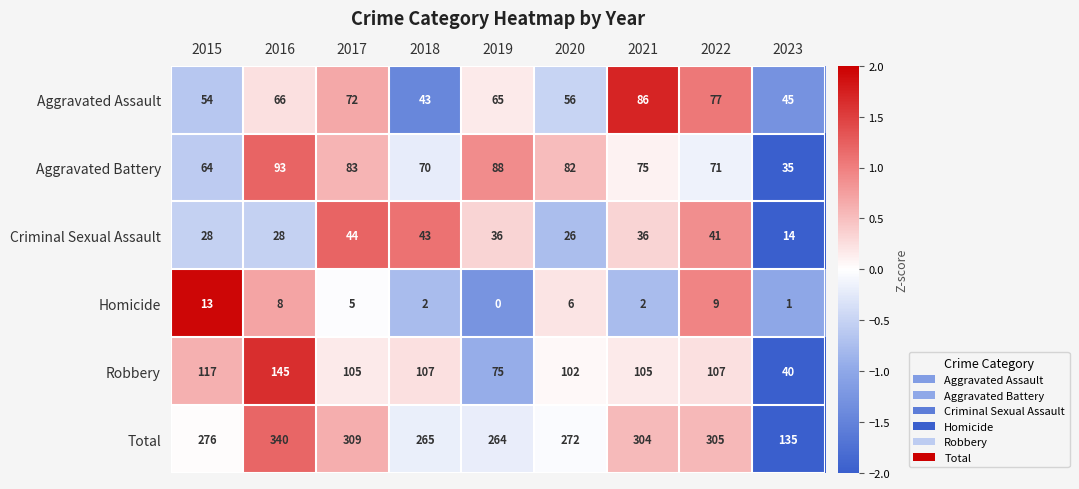

At which category is the sum across all series the highest?

2016